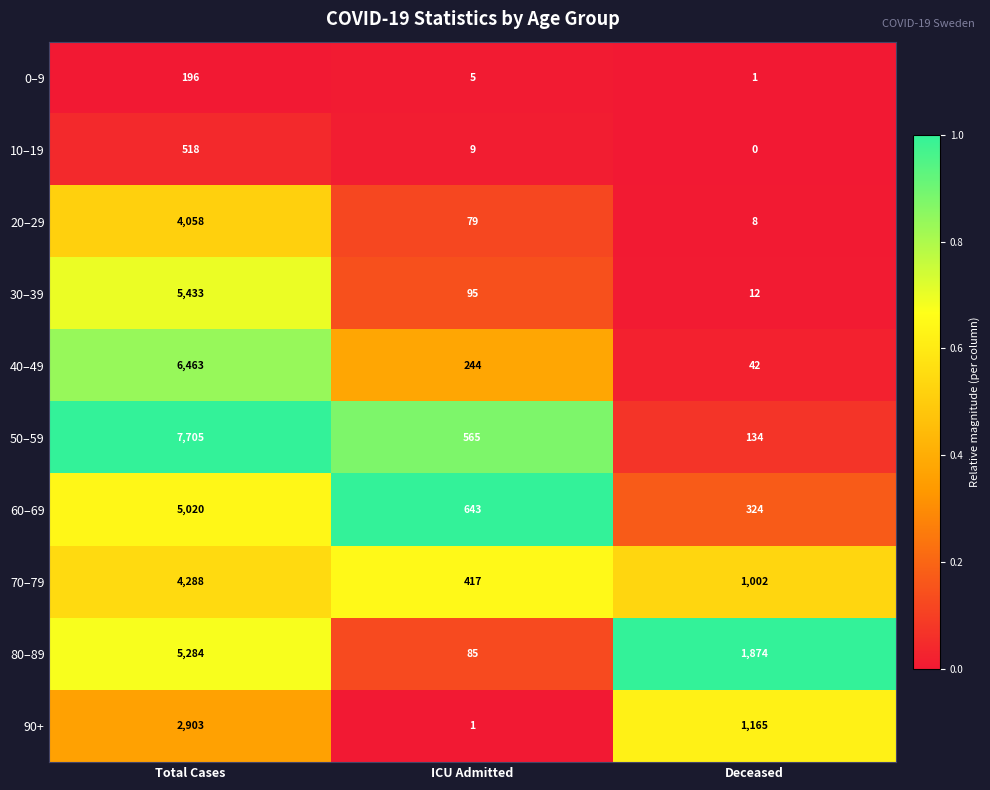

What is the difference between the highest and lowest values at Total Cases?

7509